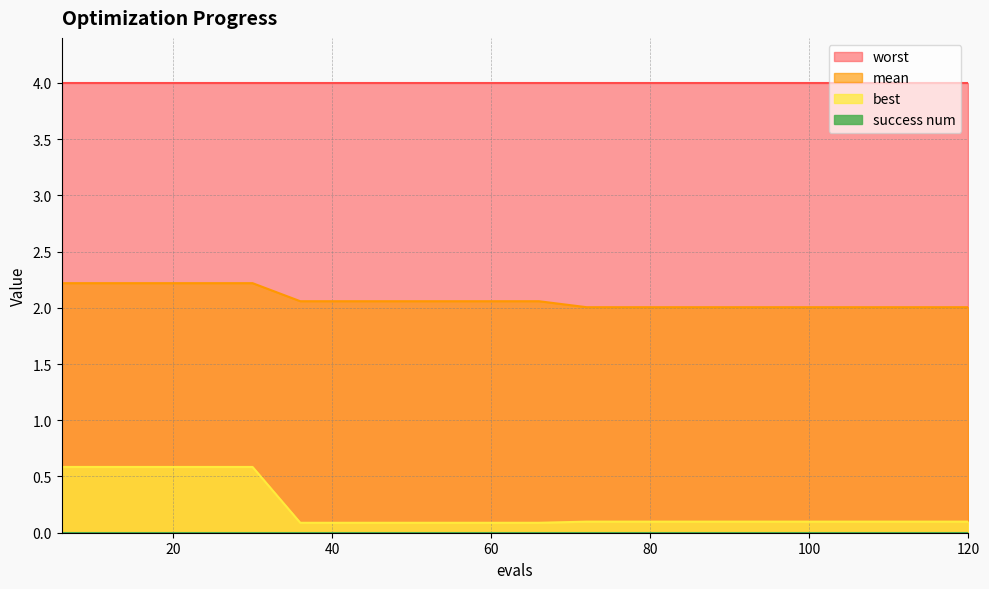

True or false: best and mean cross at least once.

False